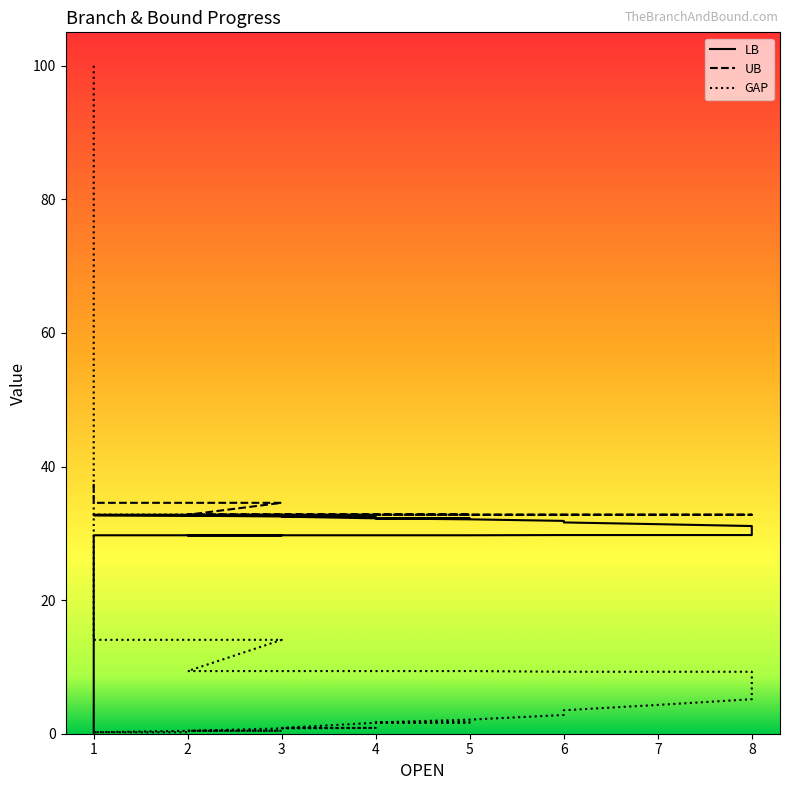

What is the sum of all GAP values?

258.3